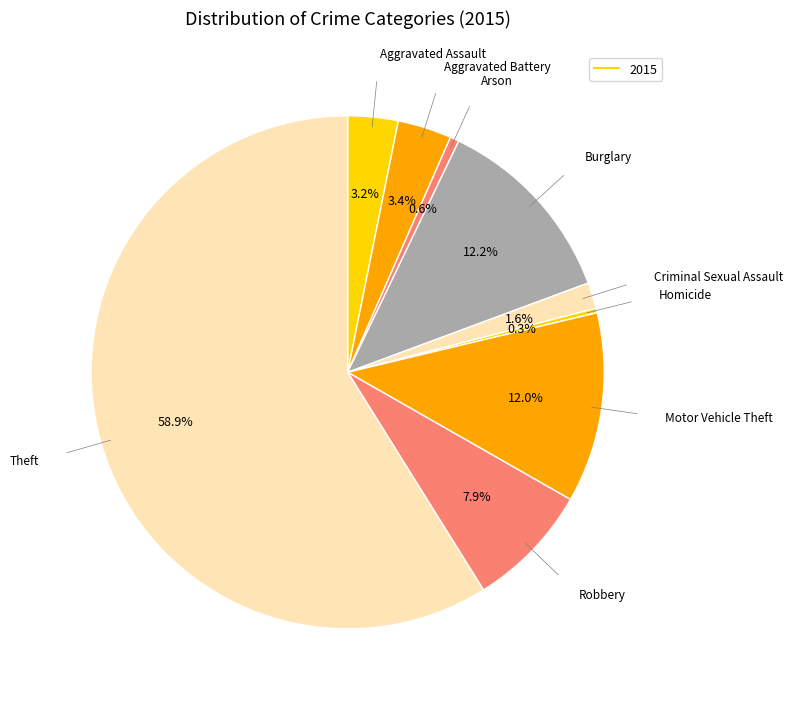

How many slices are in this pie chart?

9